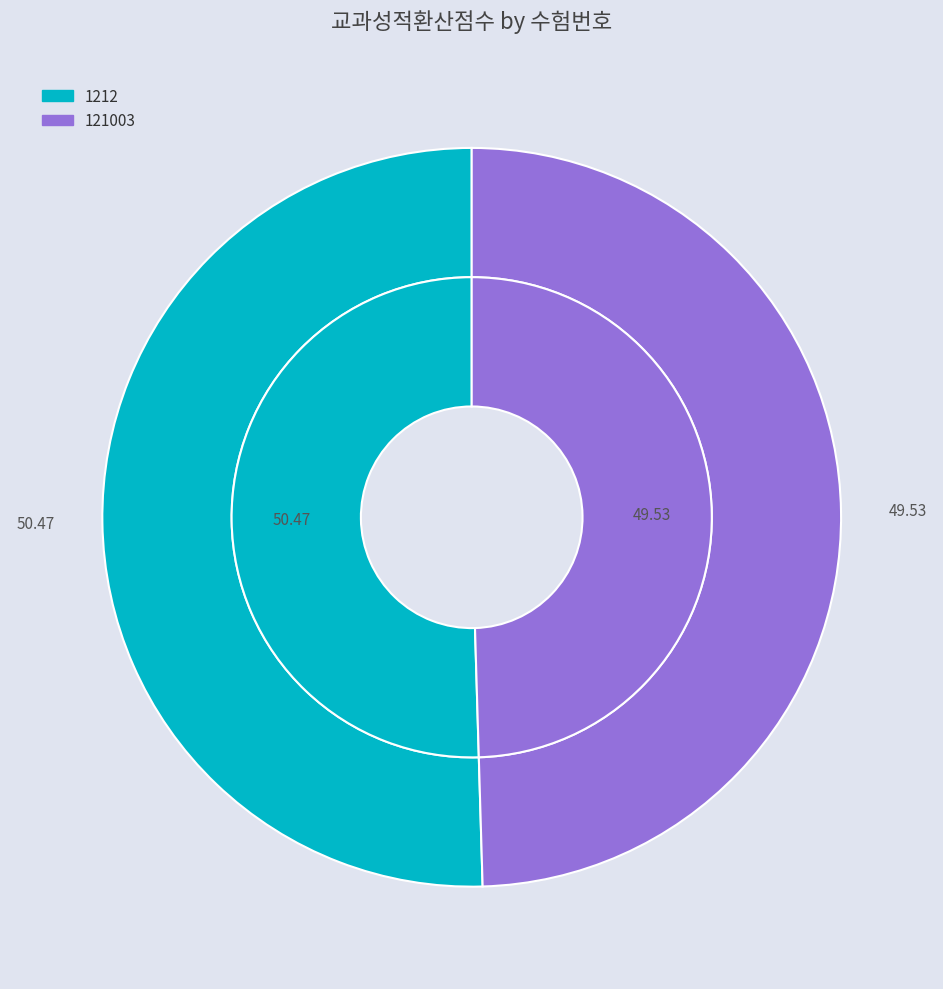

Rank the categories by value from highest to lowest.

1212, 121003